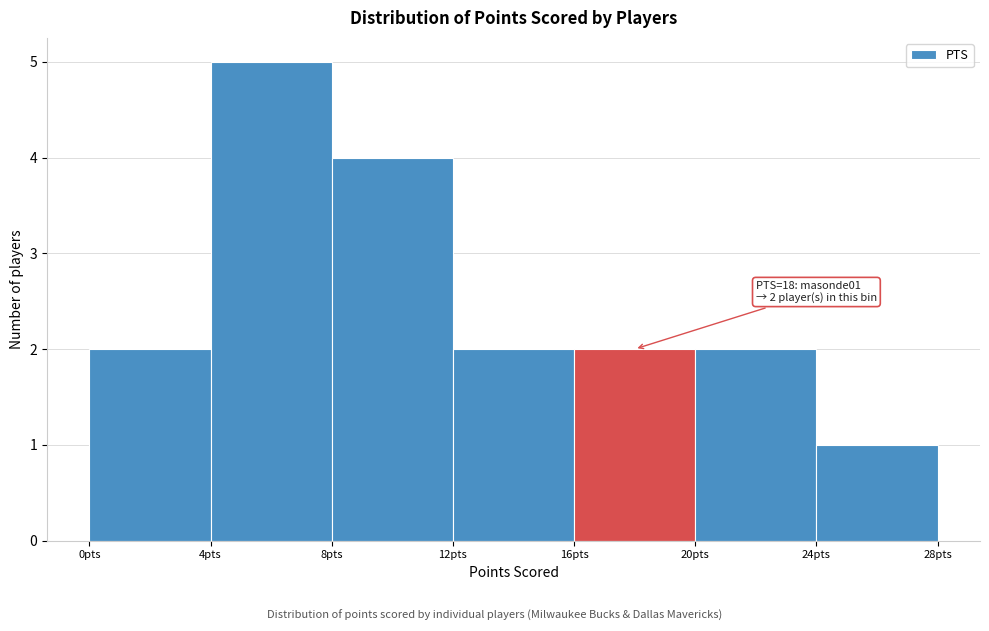

Which range on the x-axis has the tallest bar?

4 to 8